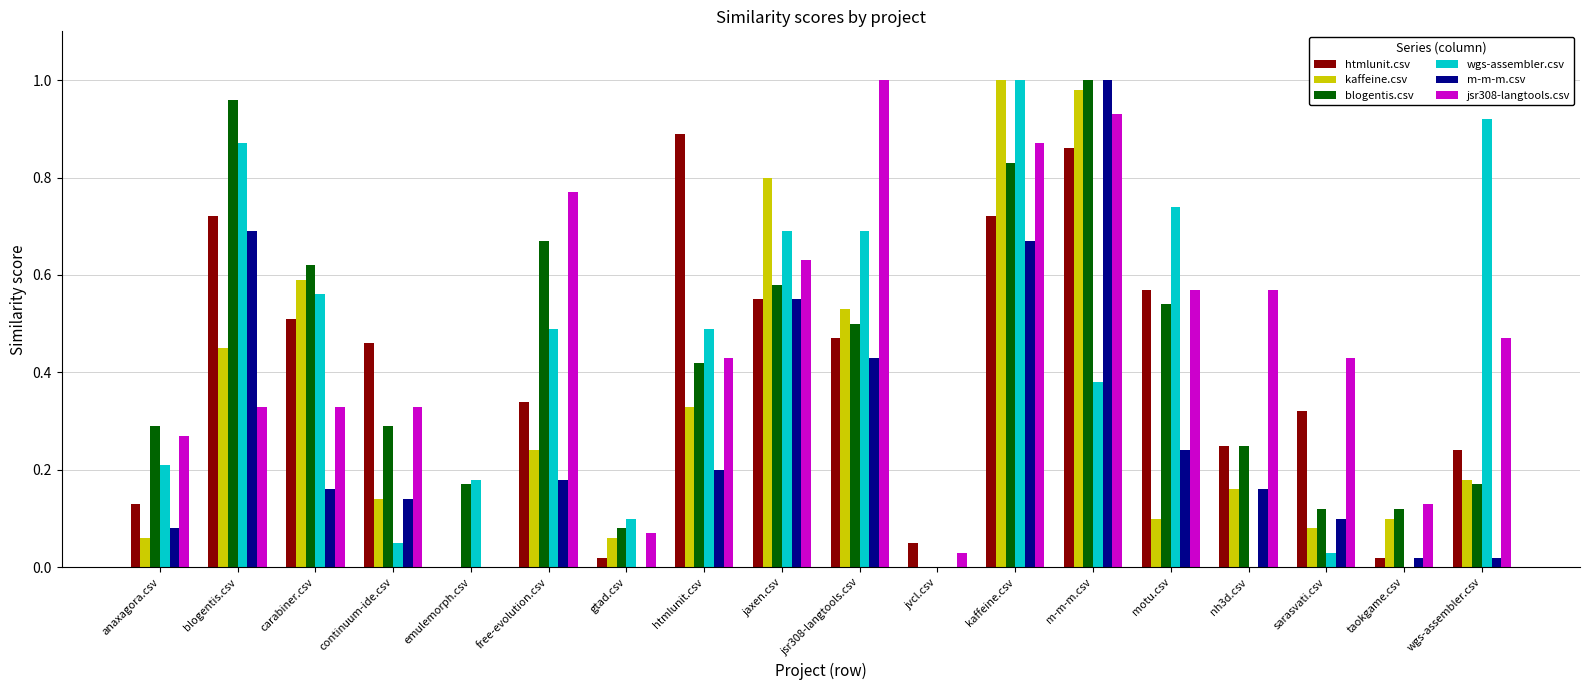

Count the number of data series in this chart.

6